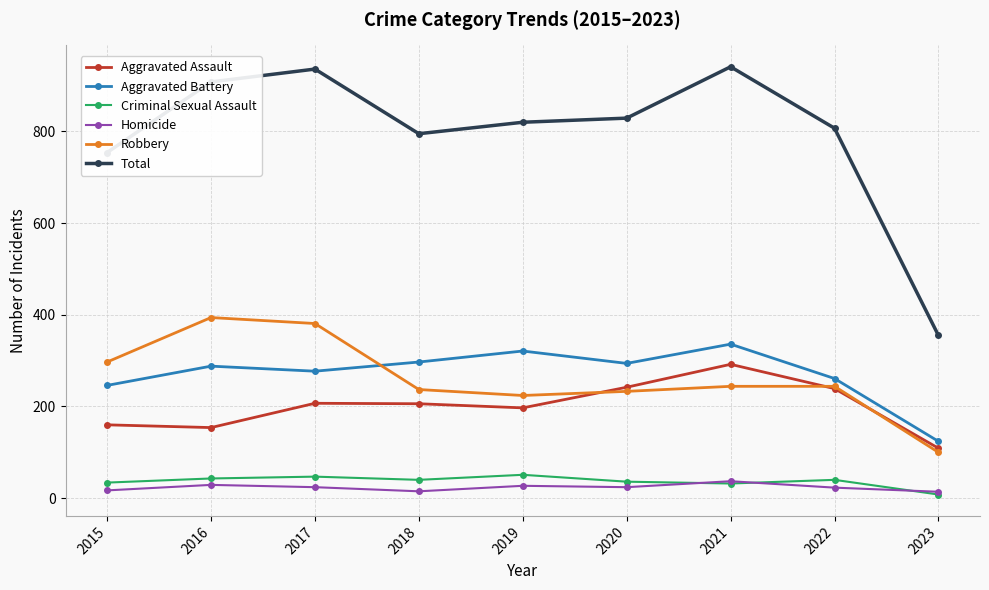

Is this an area chart (filled region under the line)?

No